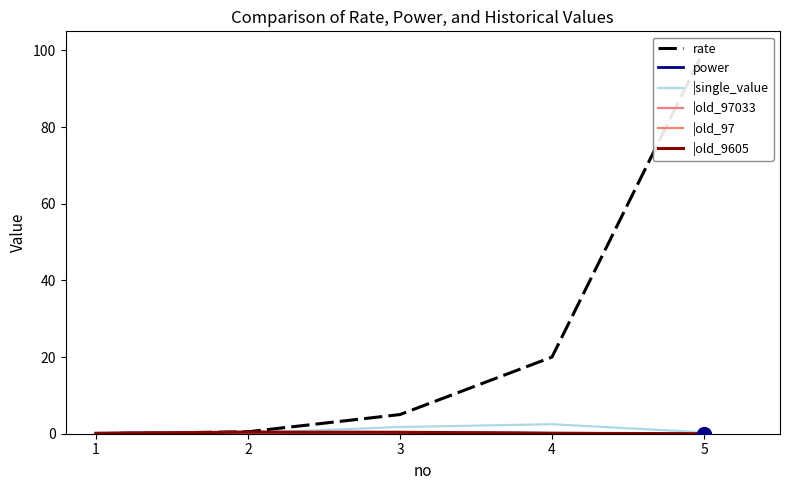

Which category has the lowest value in the |old_9605 series?

5